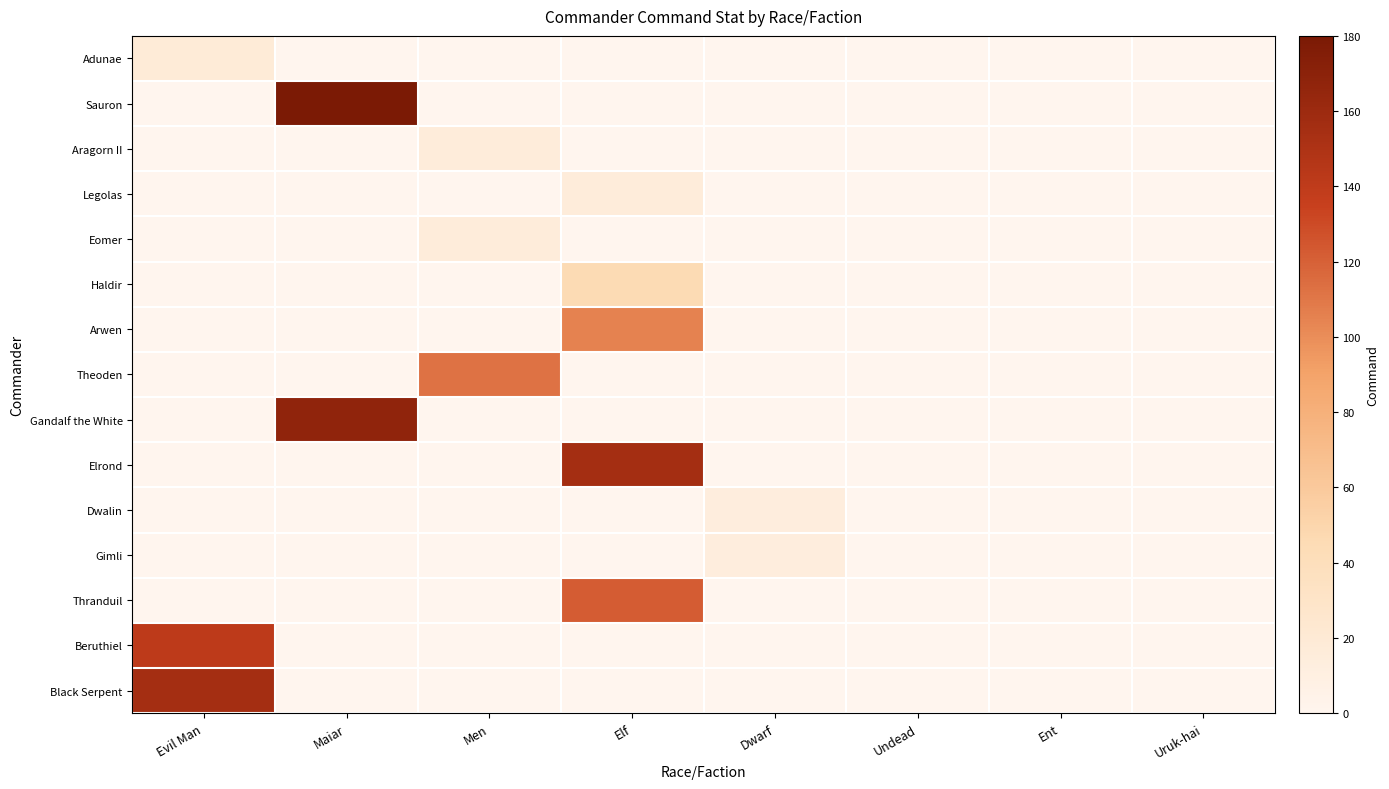

Rank the series at Elf from lowest to highest value.

Adunae, Sauron, Aragorn II, Eomer, Theoden, Gandalf the White, Dwalin, Gimli, Beruthiel, Black Serpent, Legolas, Haldir, Arwen, Thranduil, Elrond